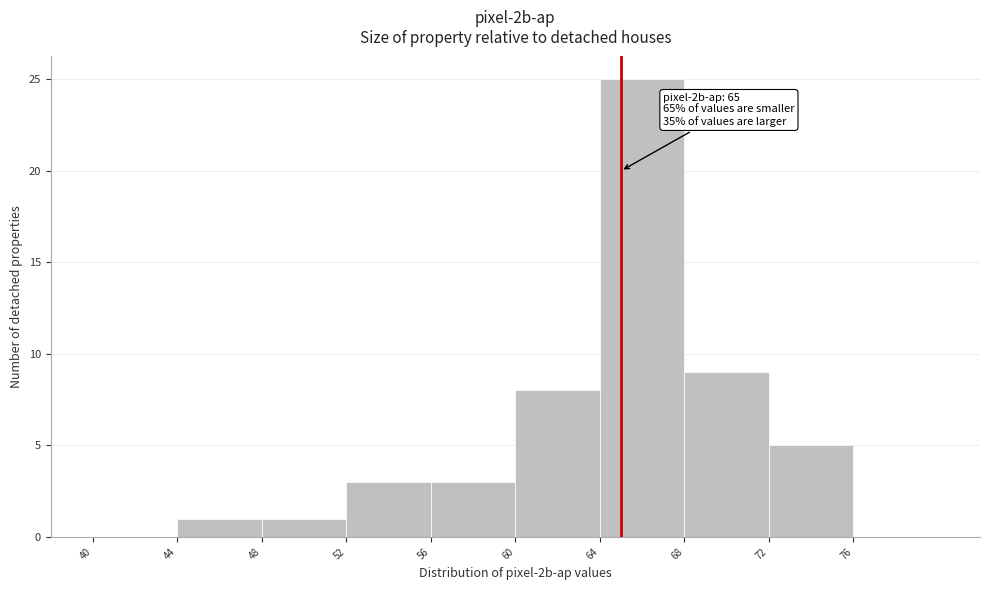

Which range on the x-axis has the tallest bar?

64 to 68